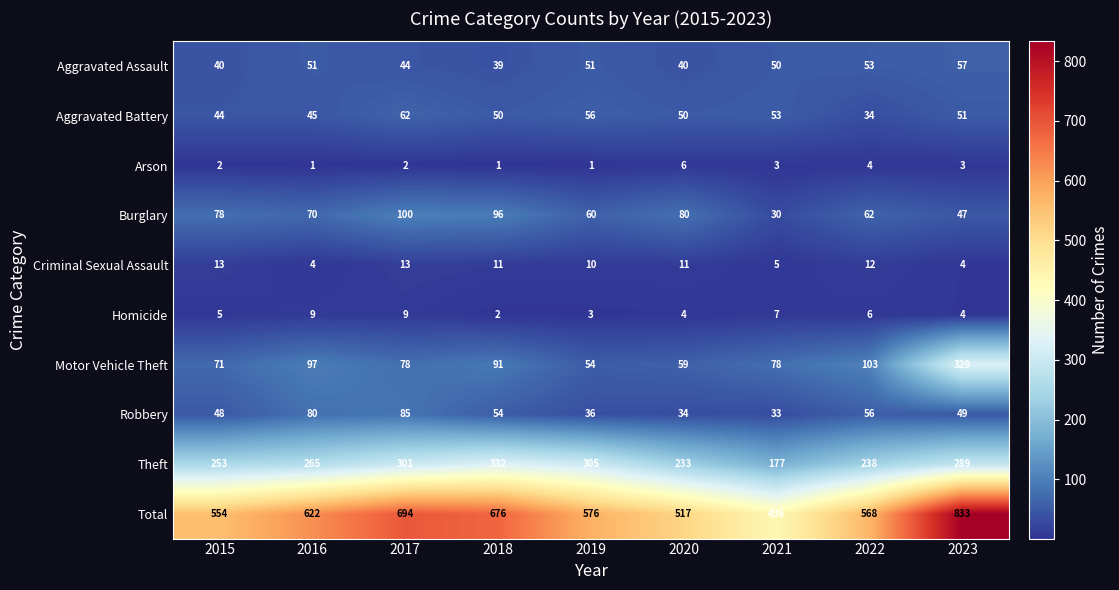

How many distinct data groups are displayed?

10